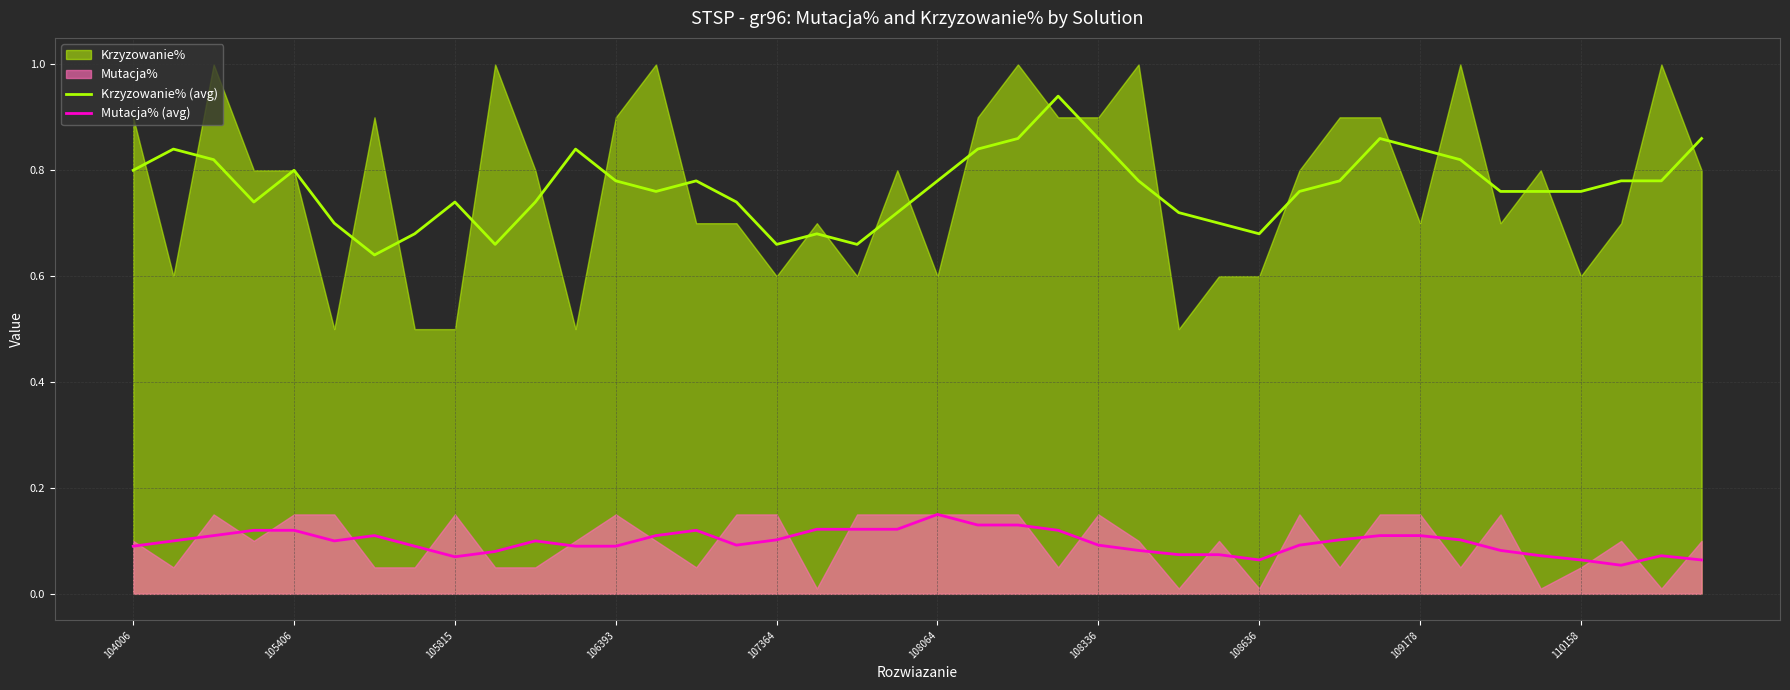

True or false: Krzyzowanie% (avg) and Mutacja% (avg) intersect in this chart.

False